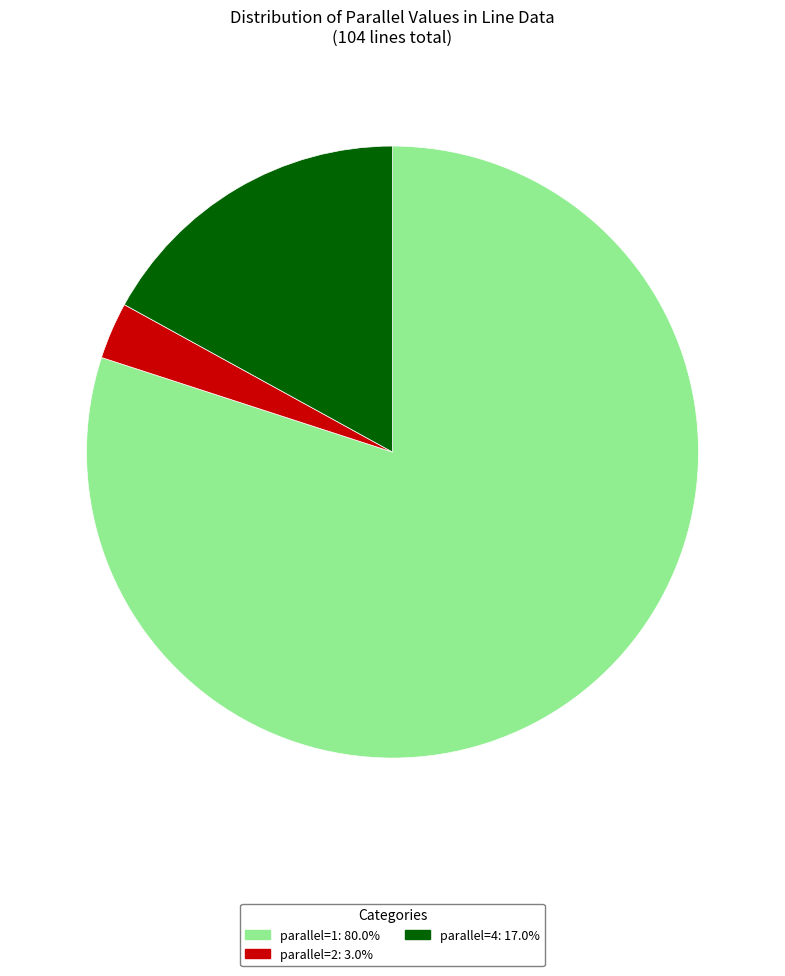

To the nearest percent, what is the difference between the largest and smallest slice percentages?

77%